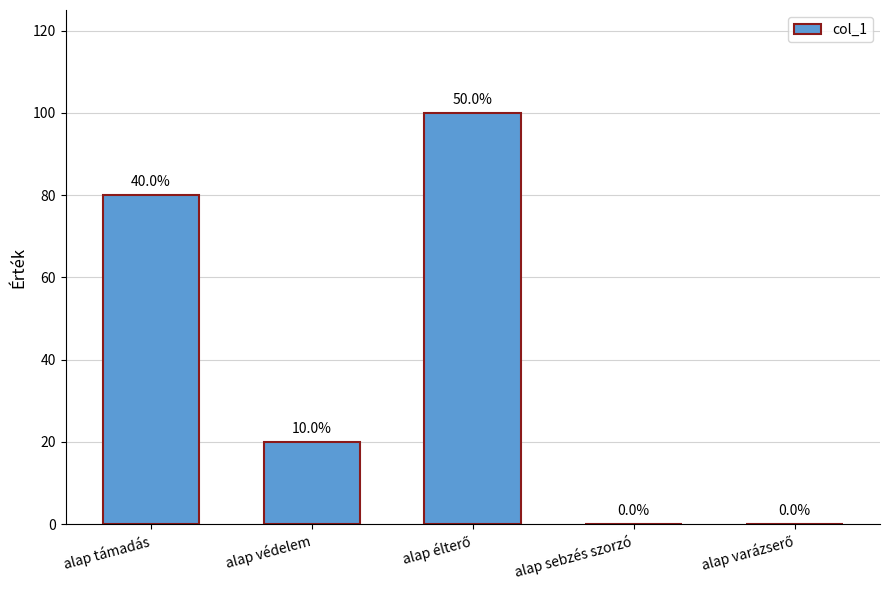

The value at alap támadás is 80. True or false?

True